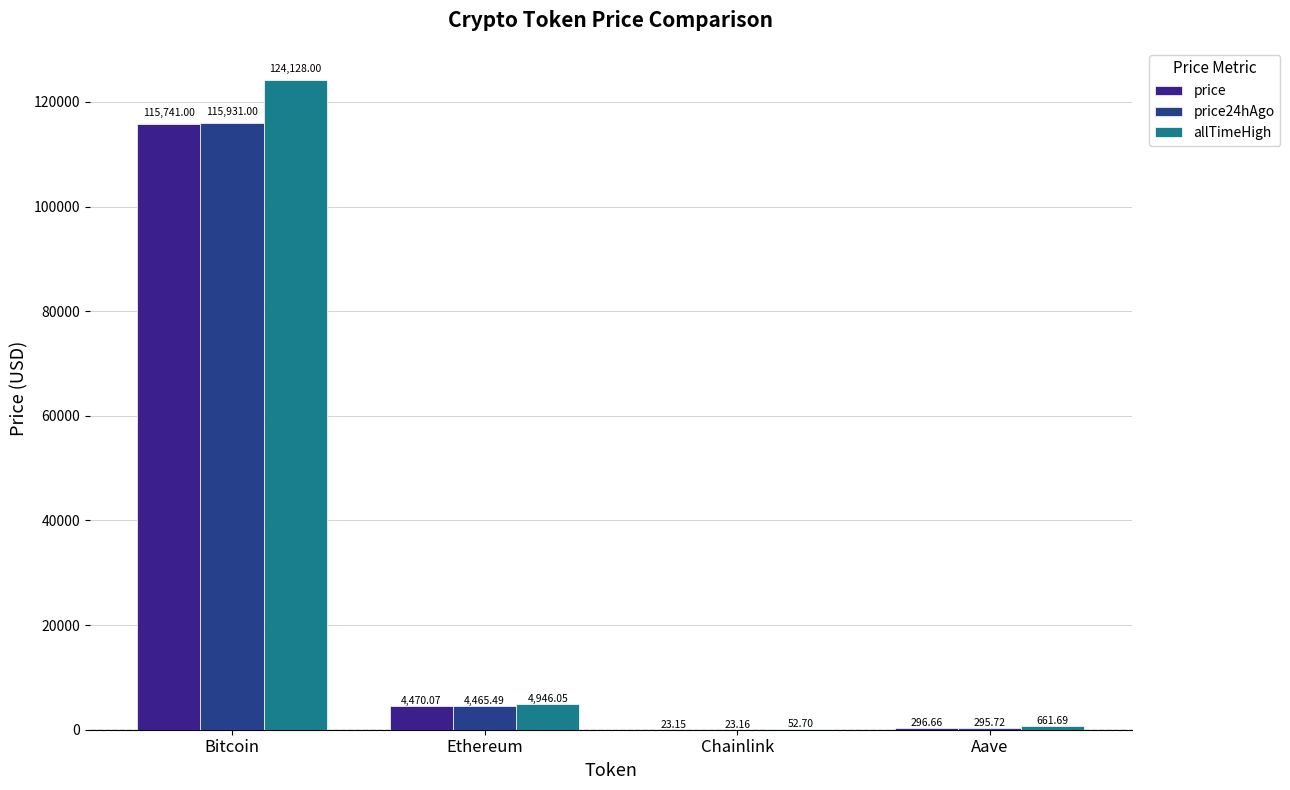

At which label is price24hAgo closest to 57977?

Ethereum